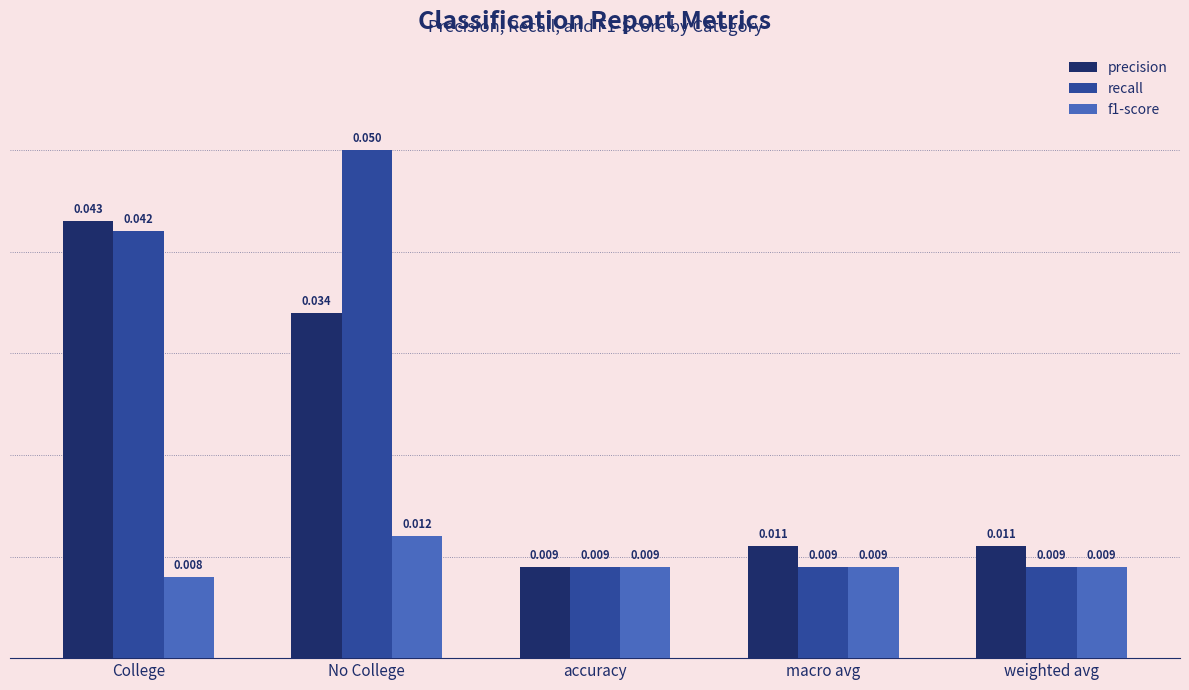

List the series in order of their peak value, lowest first.

f1-score, precision, recall